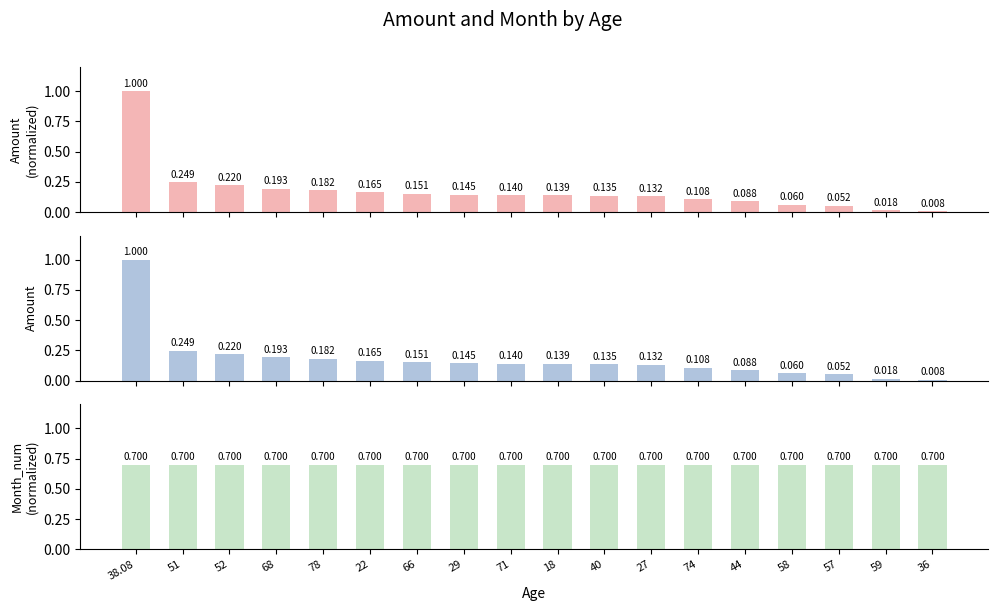

What is the label of the 6th bar from the right?

74